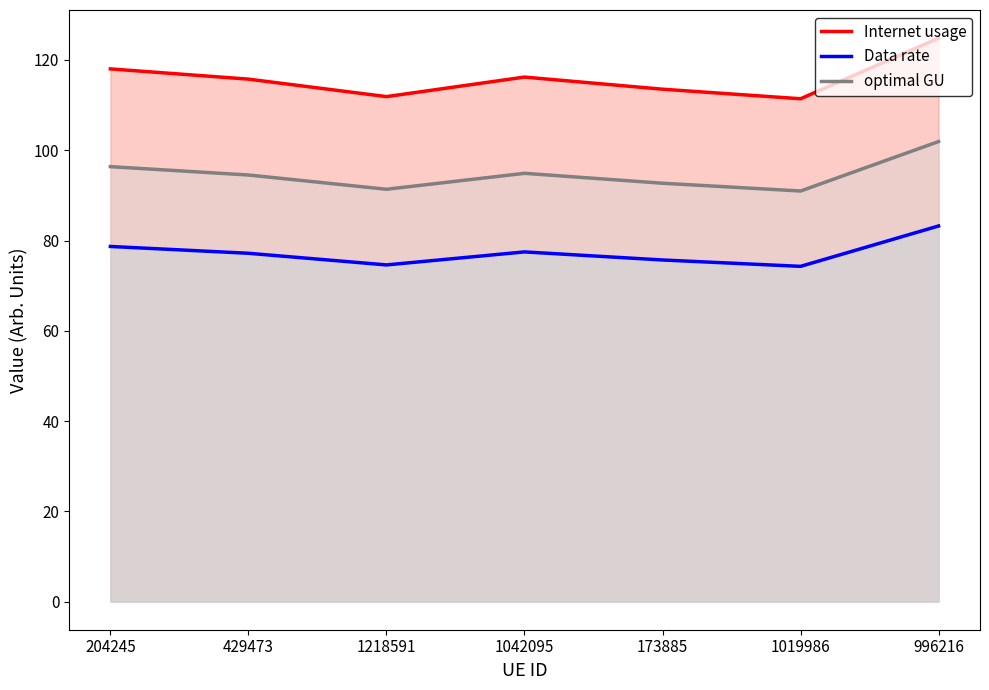

Rank the series by their average value, from highest to lowest.

Internet usage, optimal GU, Data rate